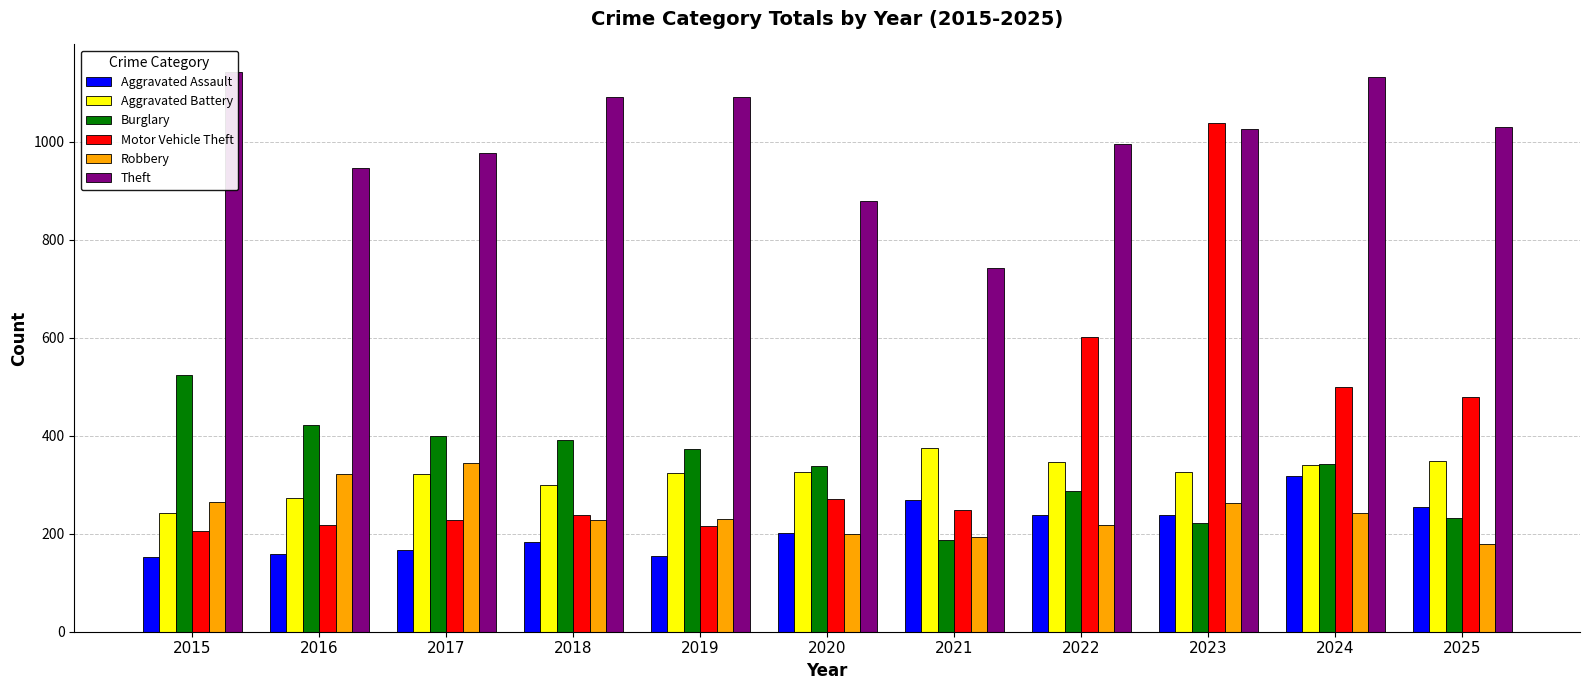

What is the value of the Theft bar at the 11th from the left?

1030